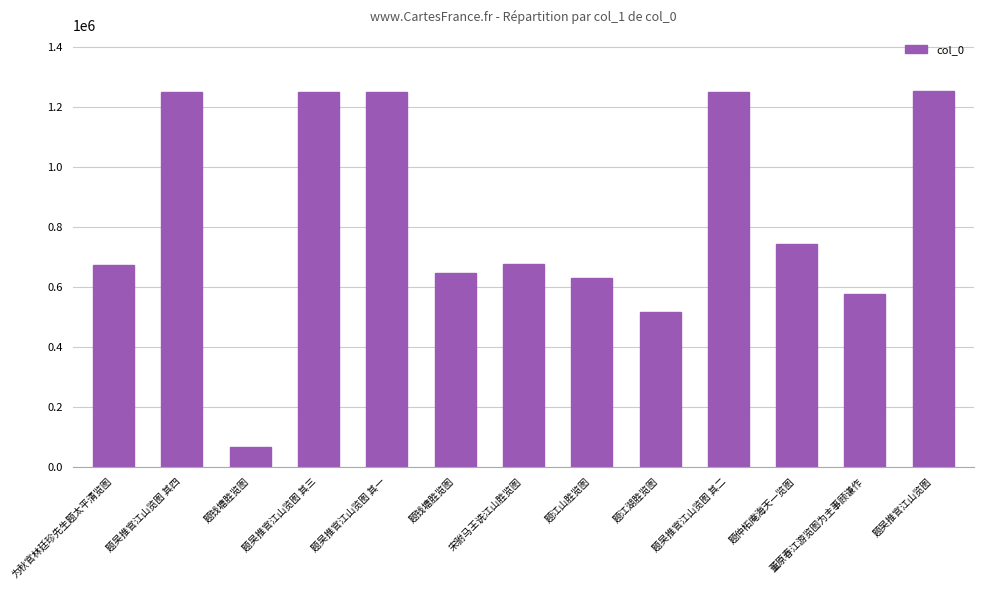

Does the chart contain any negative values?

No